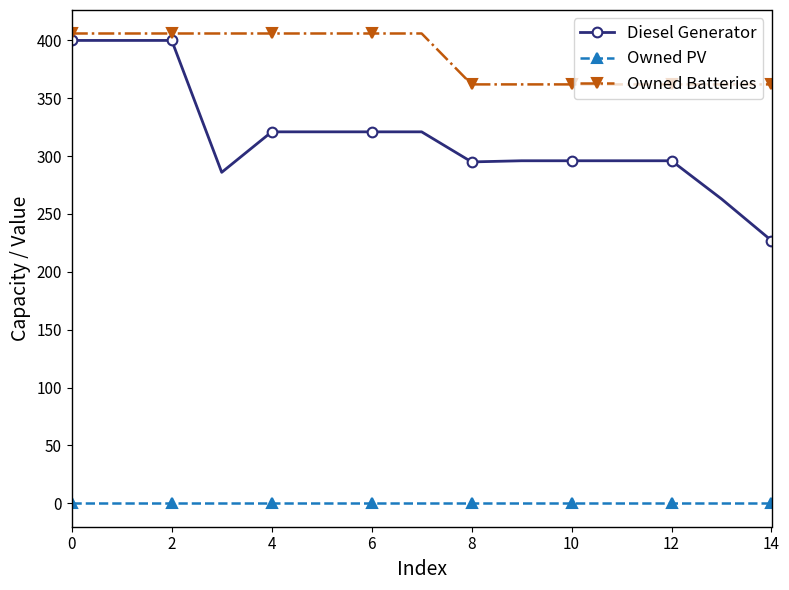

Which series has the largest range (max minus min)?

Diesel Generator